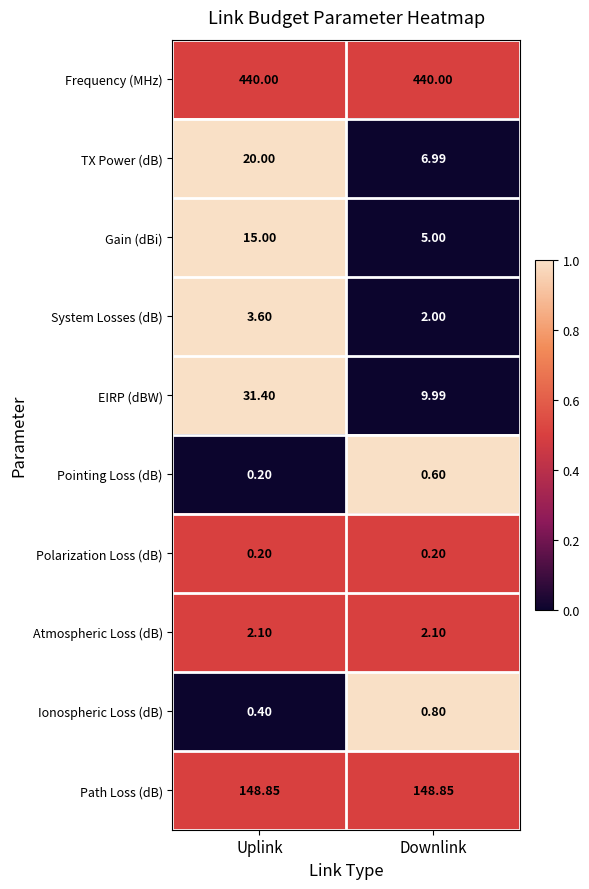

At Downlink, list the series in order from smallest to largest.

Polarization Loss (dB), Pointing Loss (dB), Ionospheric Loss (dB), System Losses (dB), Atmospheric Loss (dB), Gain (dBi), TX Power (dB), EIRP (dBW), Path Loss (dB), Frequency (MHz)